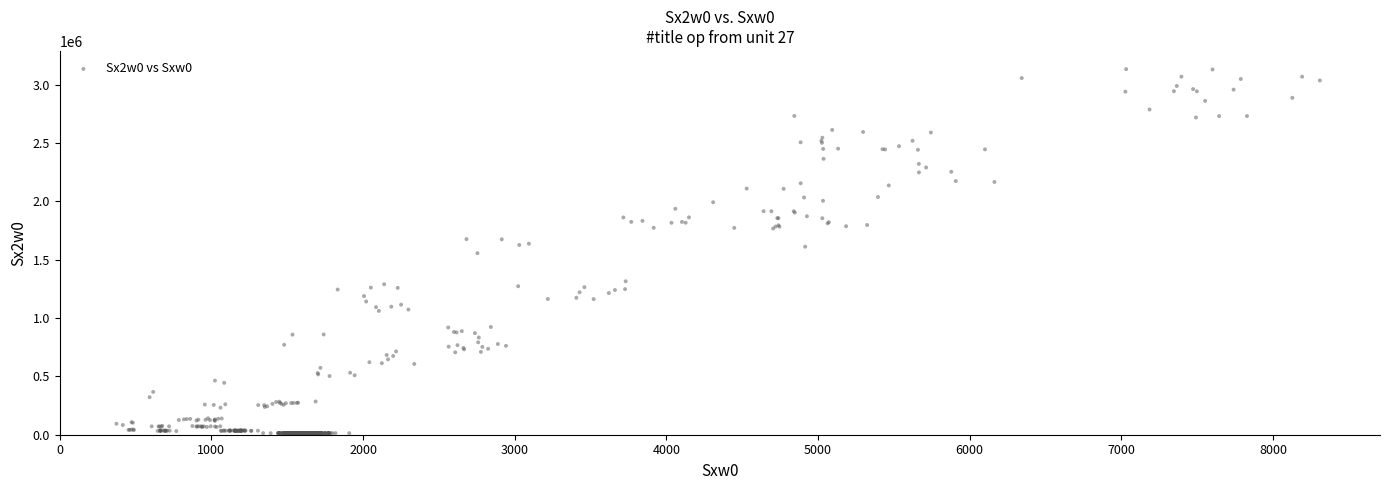

What is the range of Y values (max minus min)?

3120230.0